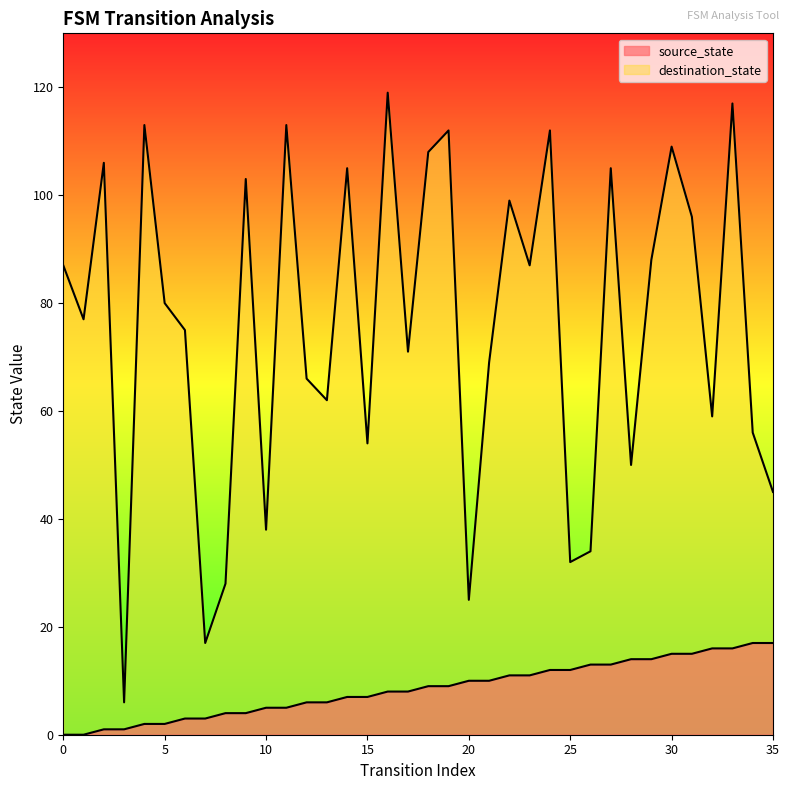

What is the sum of the source_state values at 5 and 10?

7